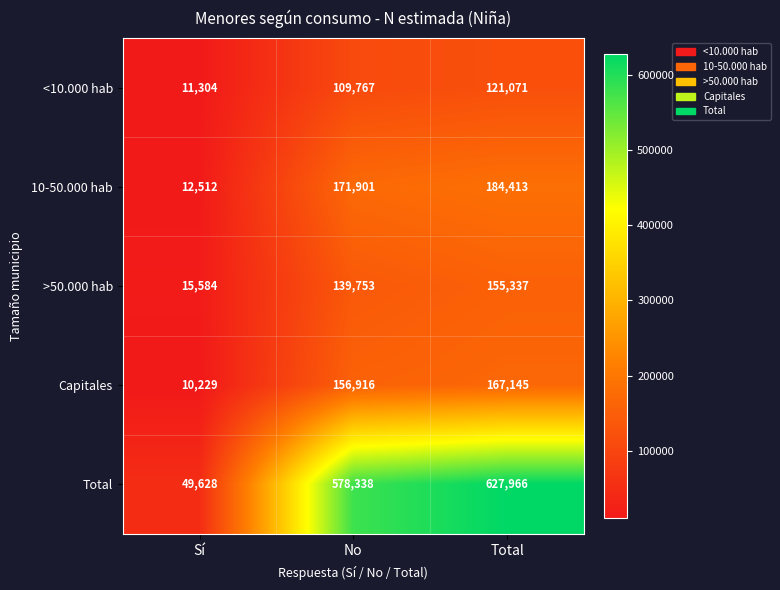

At which category is the sum across all series the highest?

Total